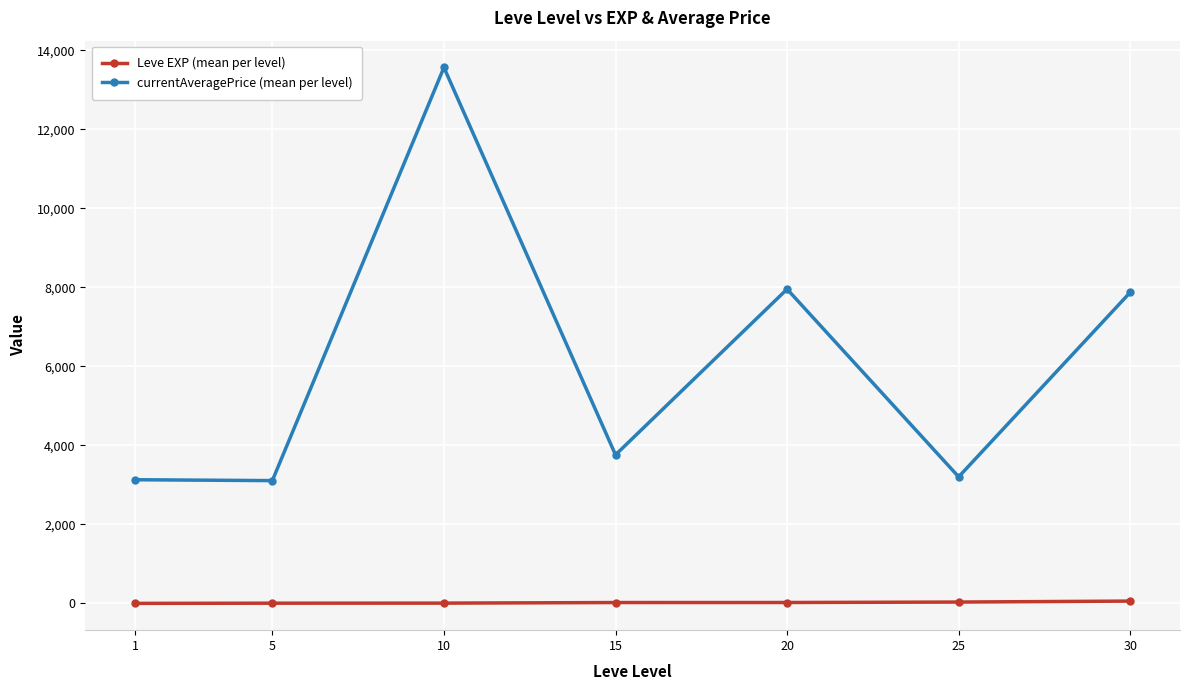

Where does the currentAveragePrice (mean per level) series first go above 3761?

10